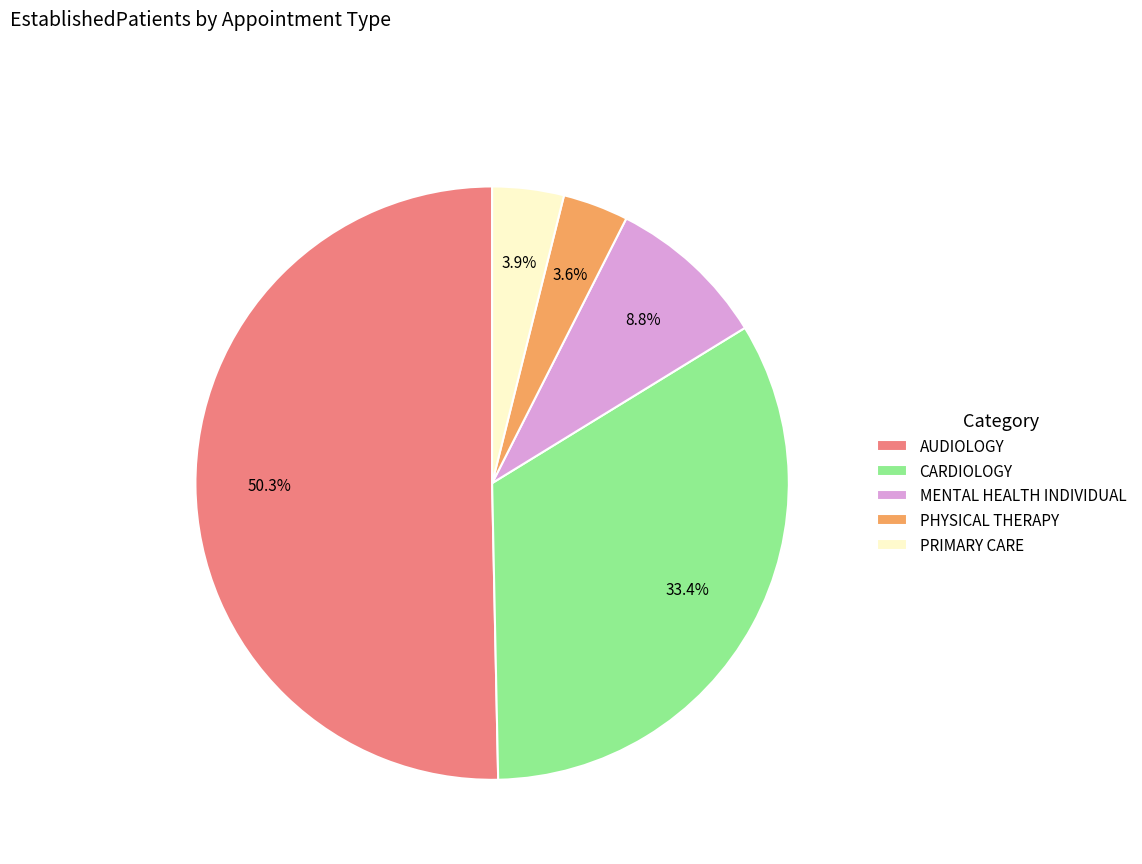

Does PRIMARY CARE represent more than half of the total?

No